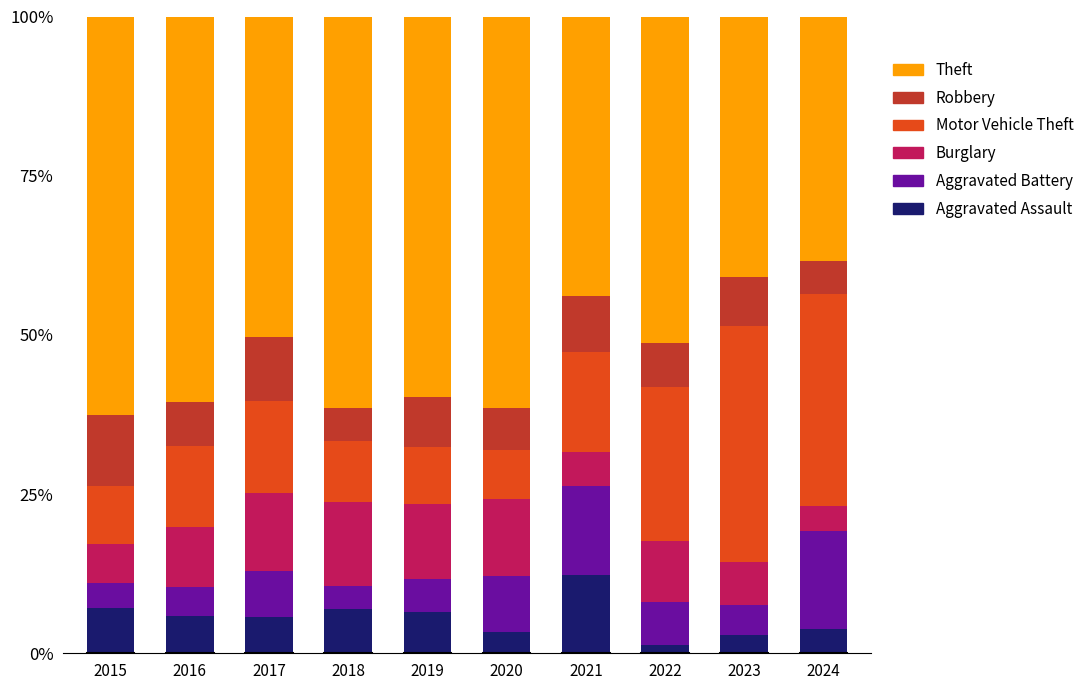

What is the difference between the maximum and minimum values in the Aggravated Assault series?

10.9